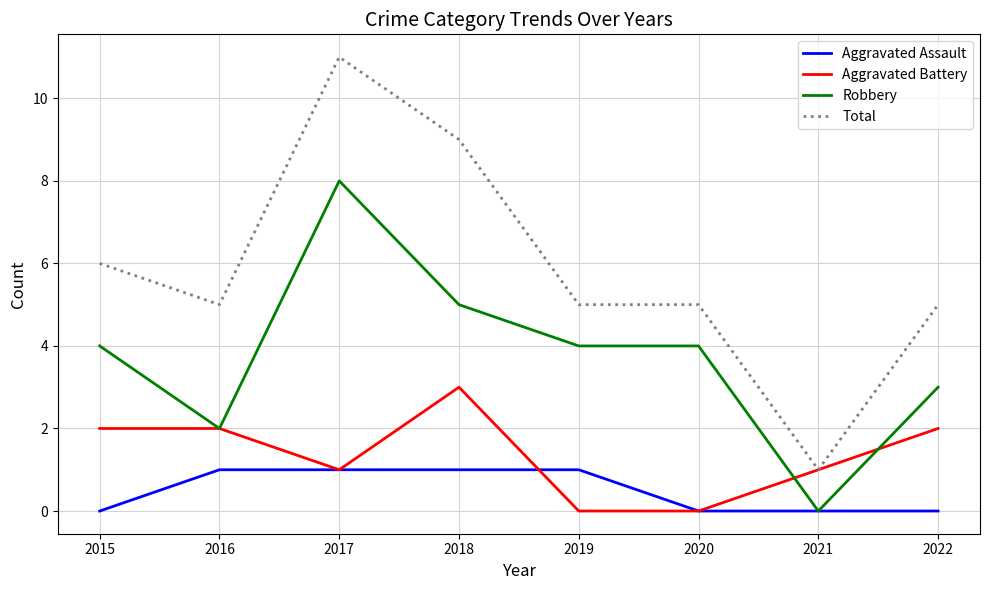

Which series has the largest total across all categories?

Total